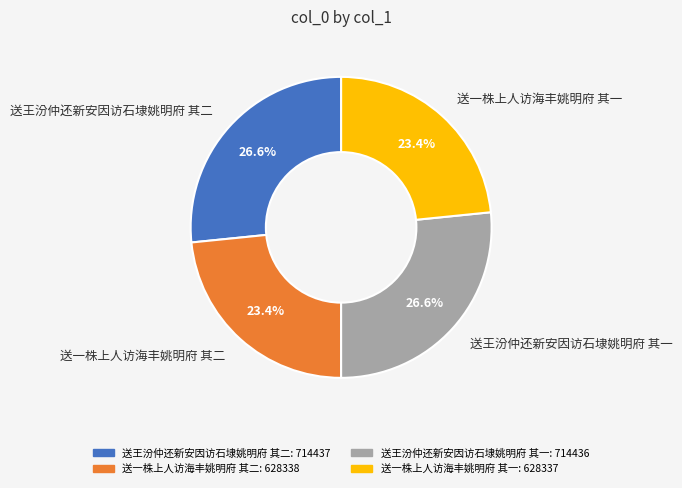

Count the number of slices in the pie.

4